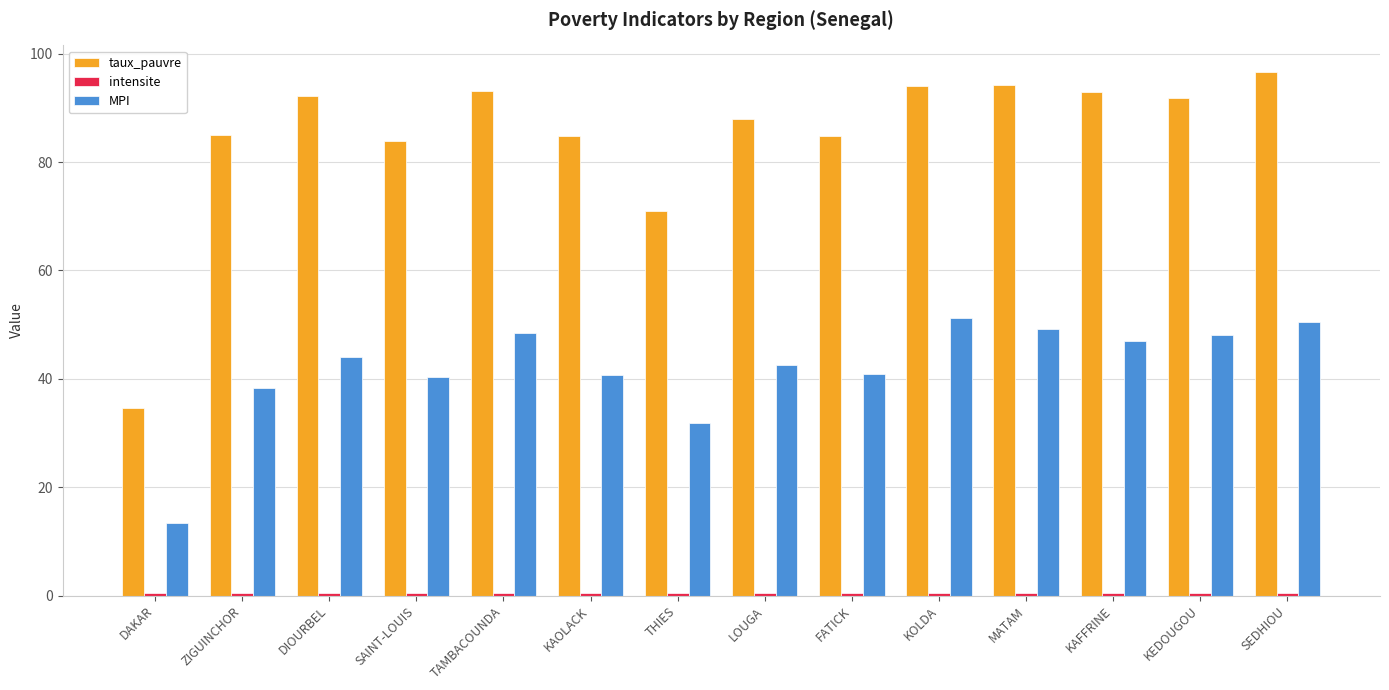

Where is taux_pauvre nearest to the value 65?

THIES